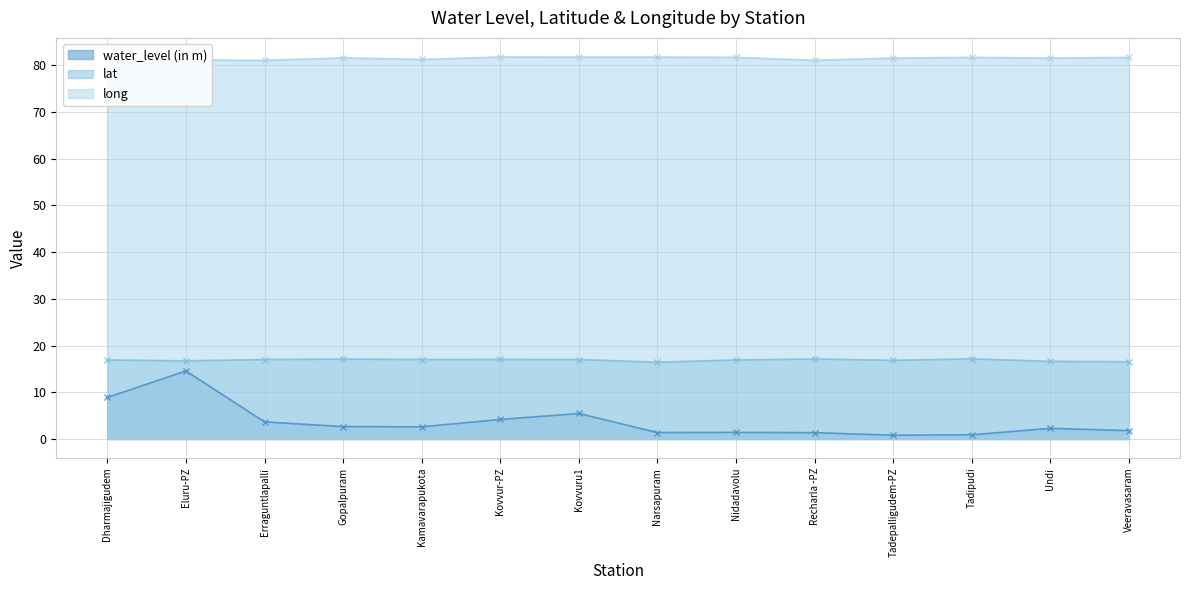

Is it true that water_level (in m) equals 1.4 at Nidadavolu?

True